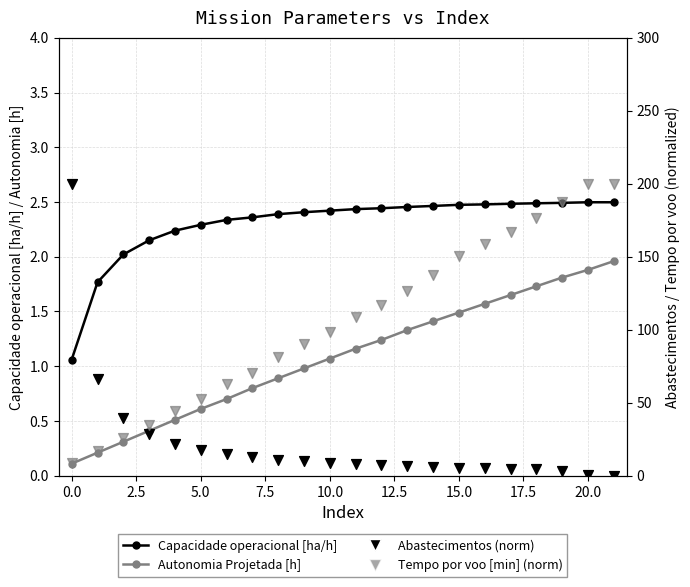

Which series has the widest spread of Y values?

Abastecimentos (norm)